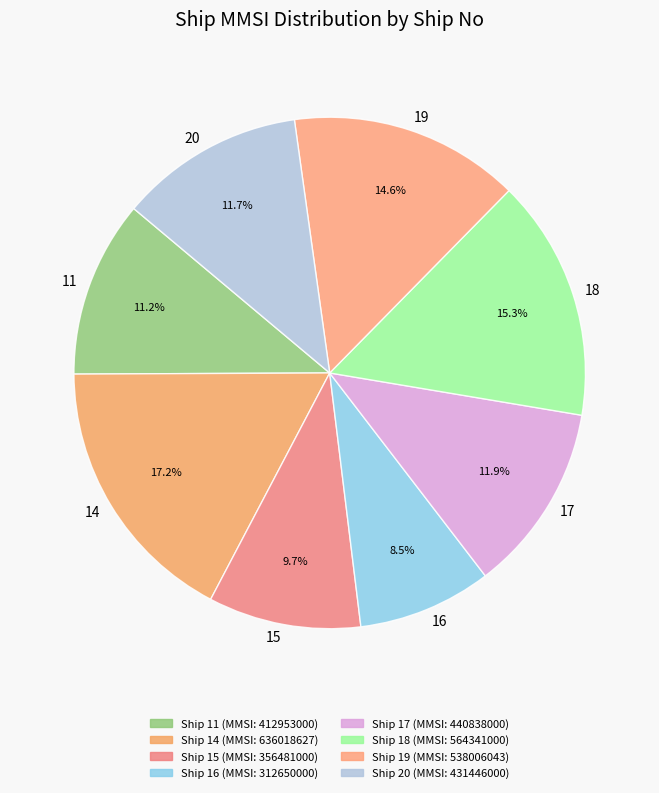

Is 18 the majority of the pie?

No